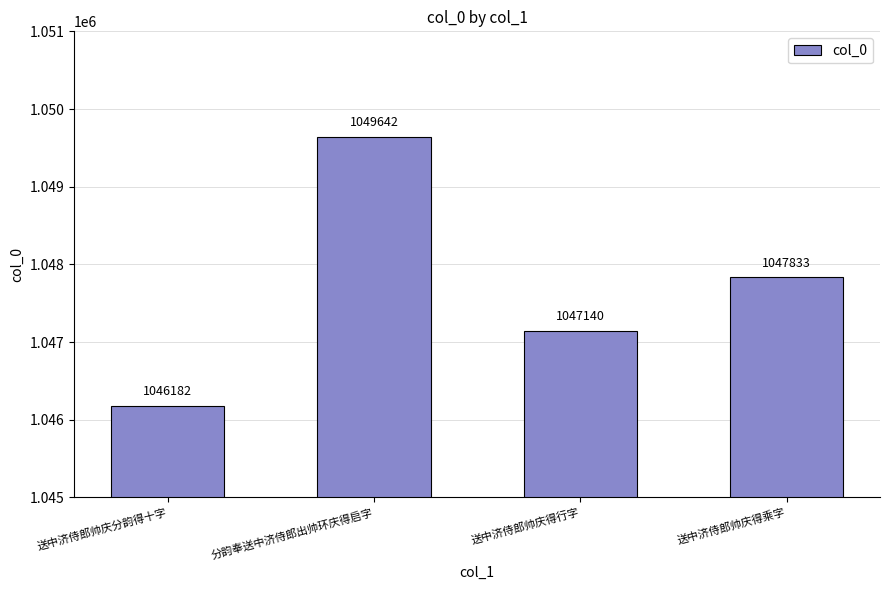

List the labels in order of value, largest first.

分韵奉送中济侍郎出帅环庆得启字, 送中济侍郎帅庆得乘字, 送中济侍郎帅庆得行字, 送中济侍郎帅庆分韵得十字